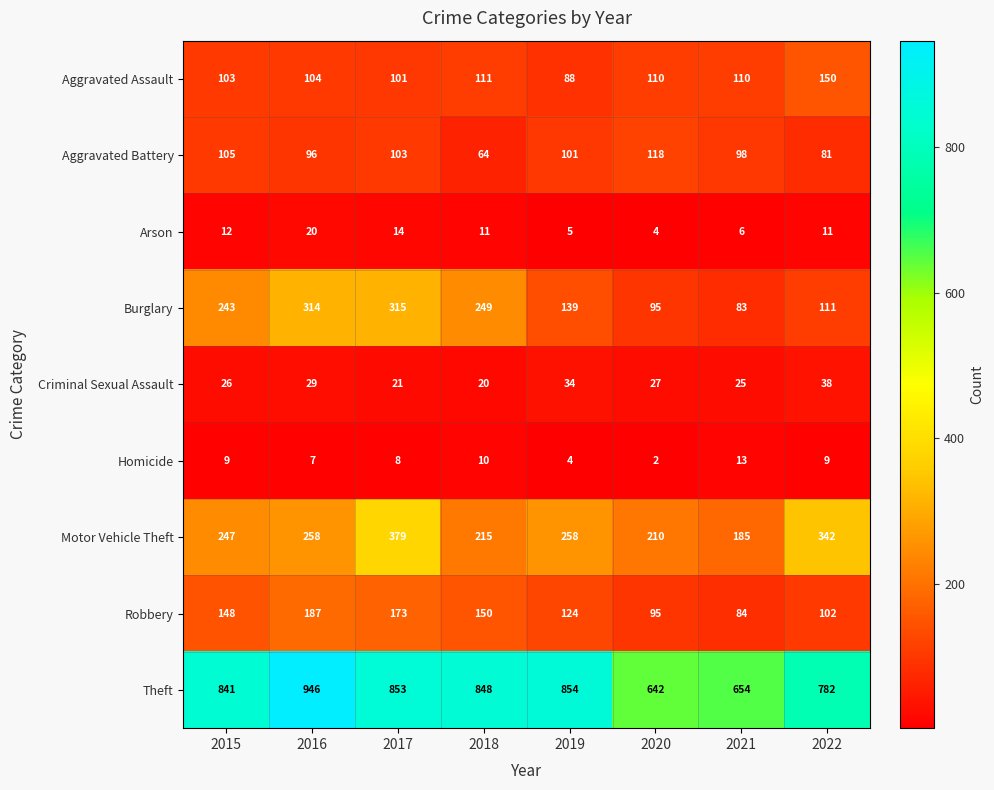

What is the total value across all series at 2020?

1303